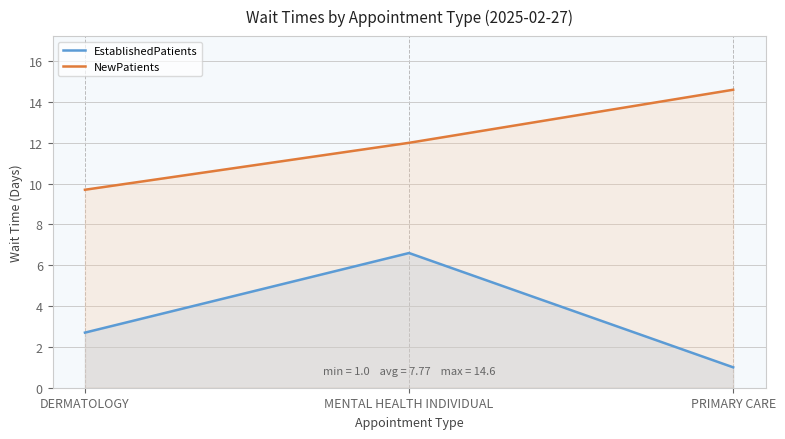

Does the chart have visible grid lines?

Yes